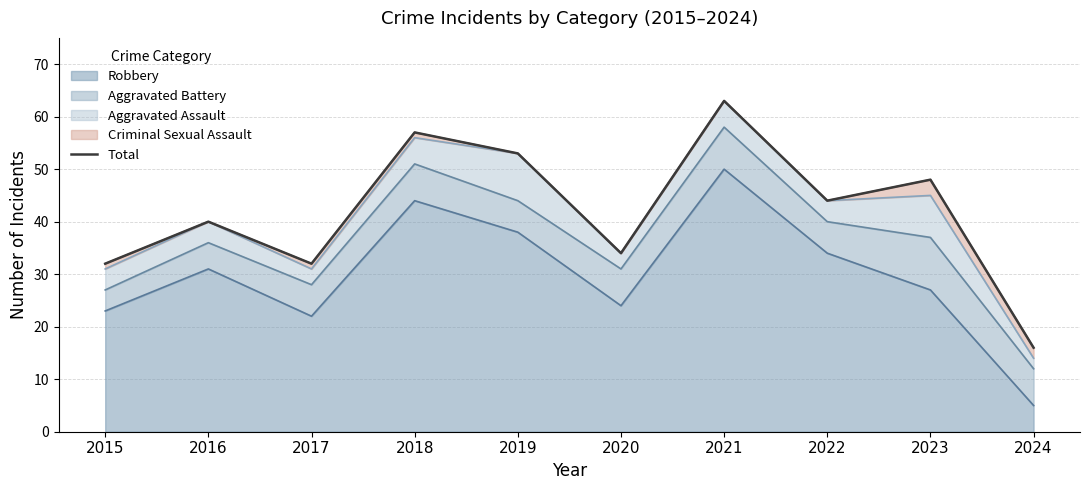

Which category has the highest value across all series?

2021